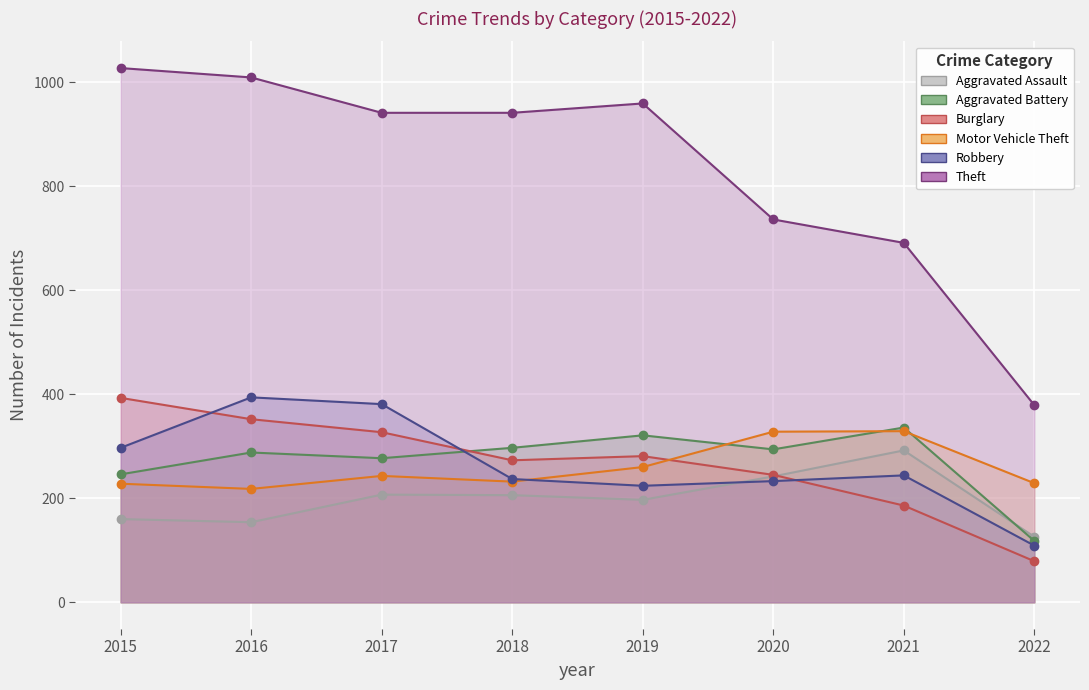

Which series has the widest spread of values?

Theft